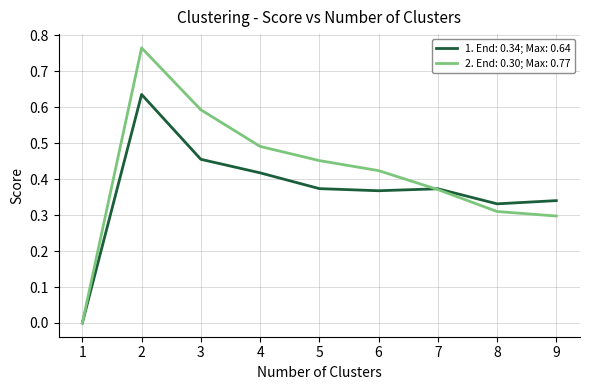

Which series has the widest spread of values?

2. End: 0.30; Max: 0.77